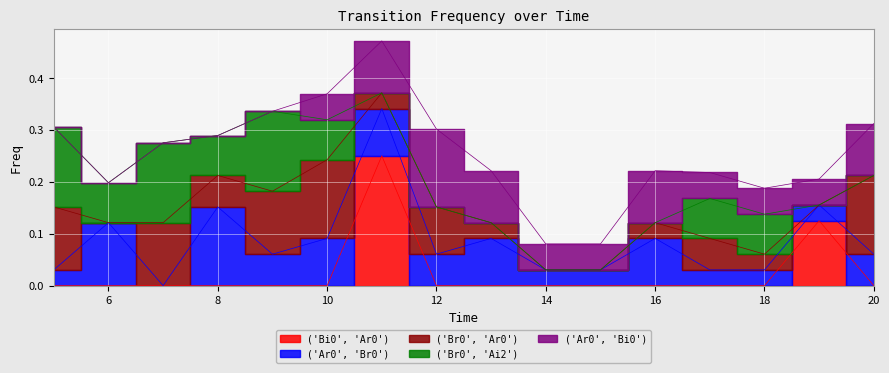

What are all the series names shown in the legend?

('Bi0', 'Ar0'), ('Ar0', 'Br0'), ('Br0', 'Ar0'), ('Br0', 'Ai2'), ('Ar0', 'Bi0')